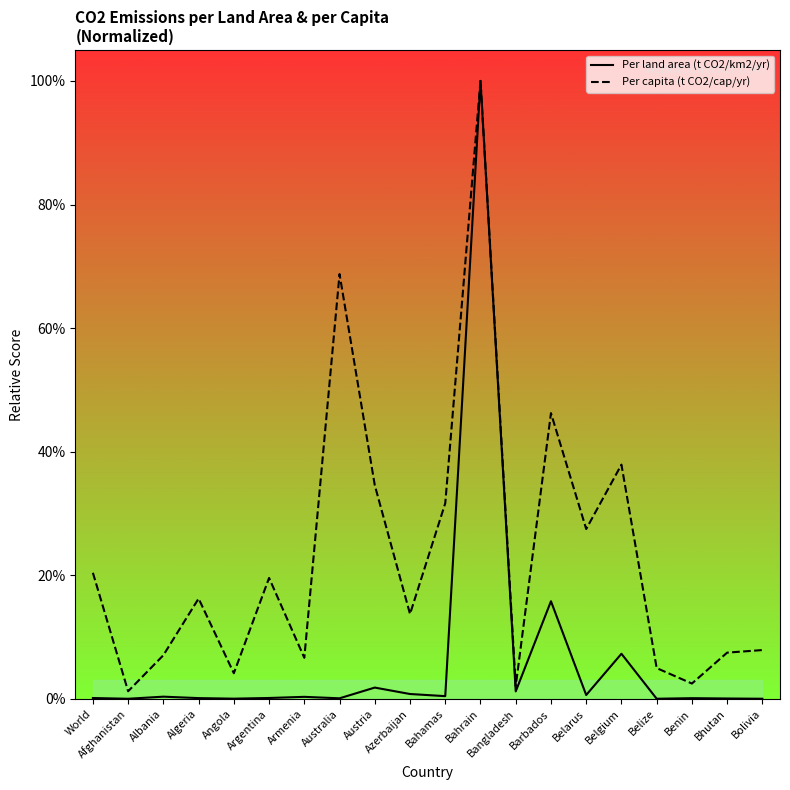

Reading left to right, list all the values displayed in this chart.

Per land area (t CO2/km2/yr): 0.2	0.0	0.4	0.1	0.1	0.2	0.3	0.1	1.8	0.8	0.5	100.0	1.2	15.8	0.6	7.3	0.0	0.1	0.1	0.0
Per capita (t CO2/cap/yr): 20.4	1.2	7.1	16.2	4.2	19.6	6.7	68.8	34.6	13.7	31.7	100.0	2.1	46.2	27.5	37.9	5.0	2.5	7.5	7.9